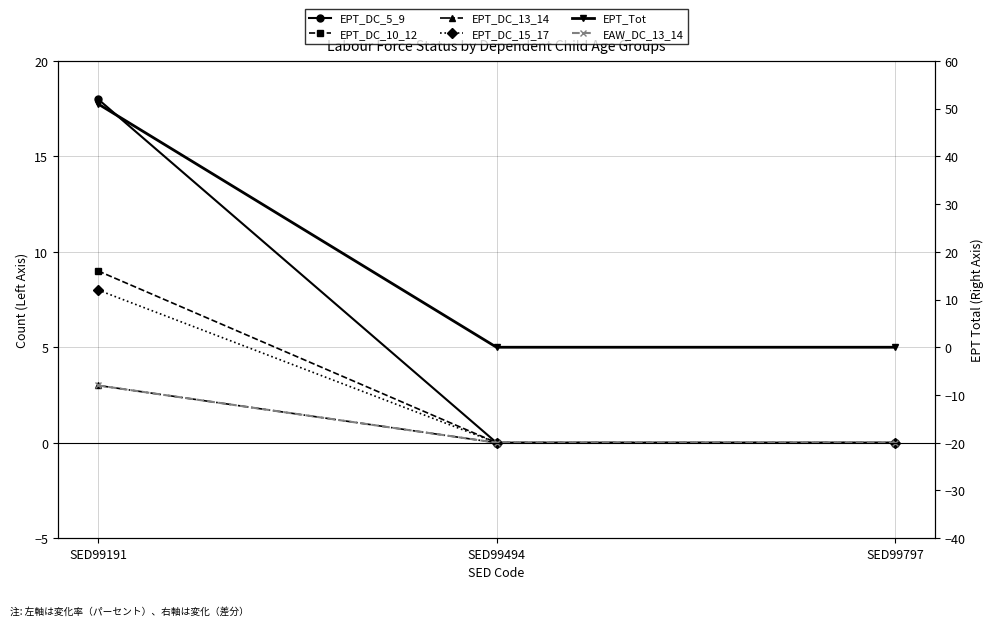

What are all the series names shown in the legend?

EPT_DC_5_9, EPT_DC_10_12, EPT_DC_13_14, EPT_DC_15_17, EAW_DC_13_14, EPT_Tot